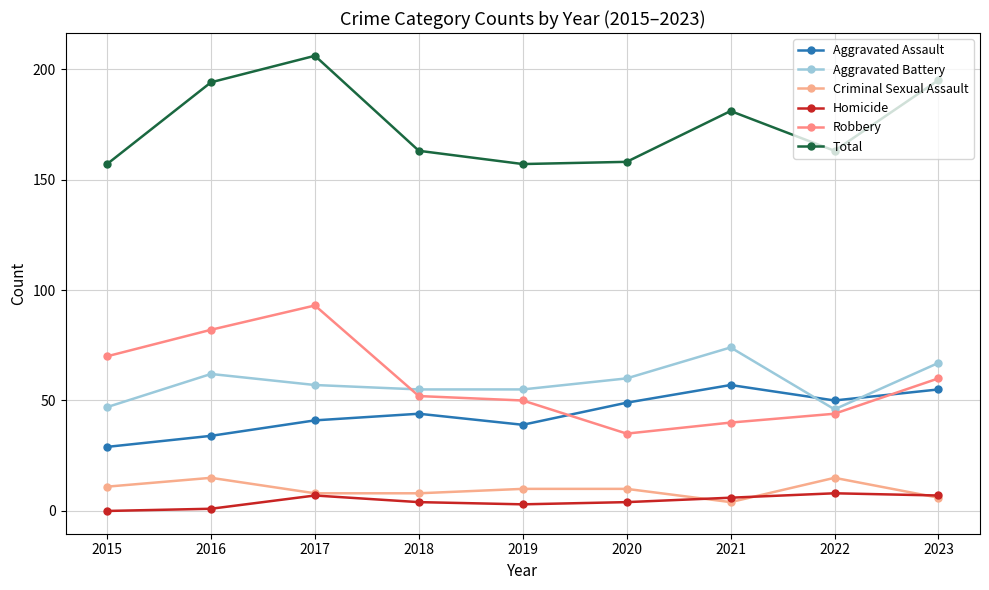

What is the difference between the second highest and minimum values in the Homicide series?

7